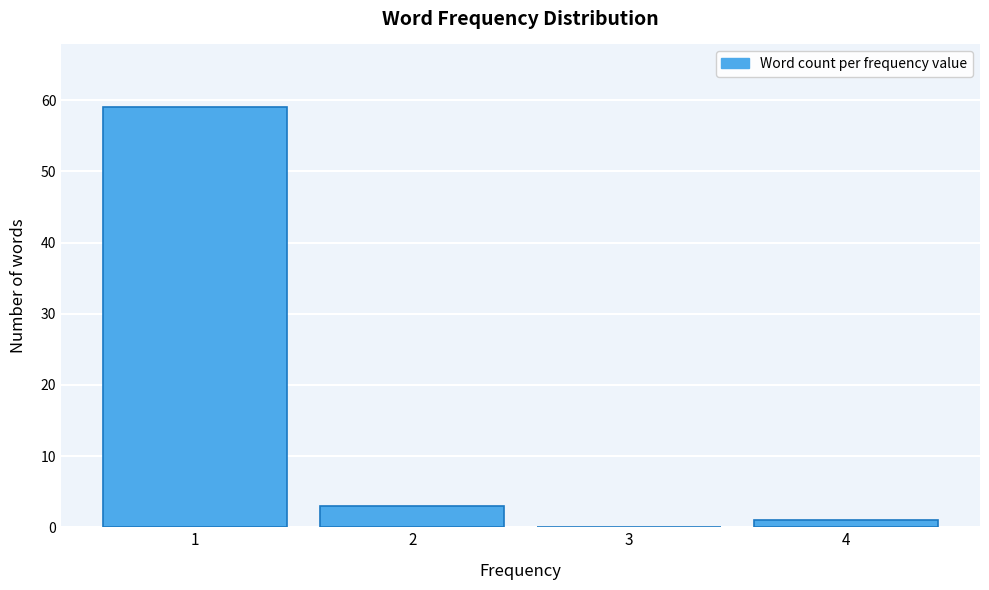

True or false: the data shows 1 at 4.

True